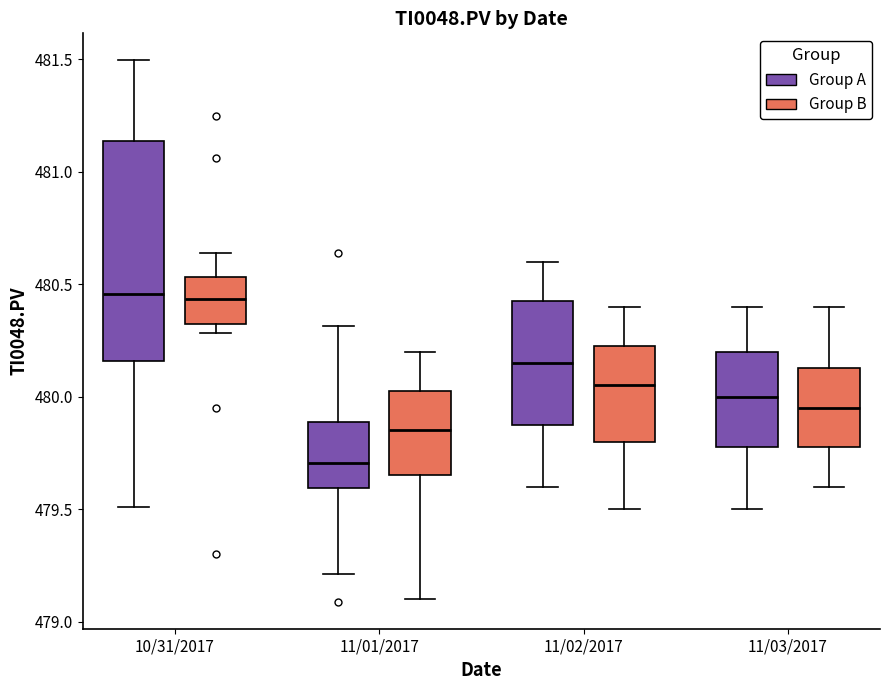

Which box is the tallest, from its lower edge to its upper edge?

10/31/2017 (Group A)